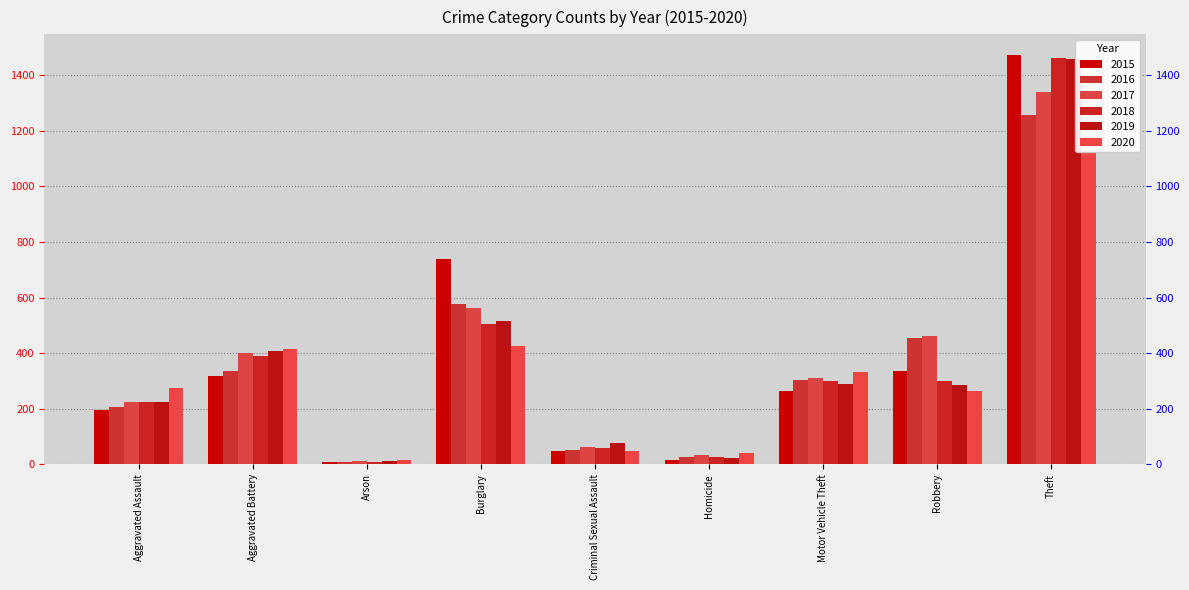

How many bars are there in each group?

6